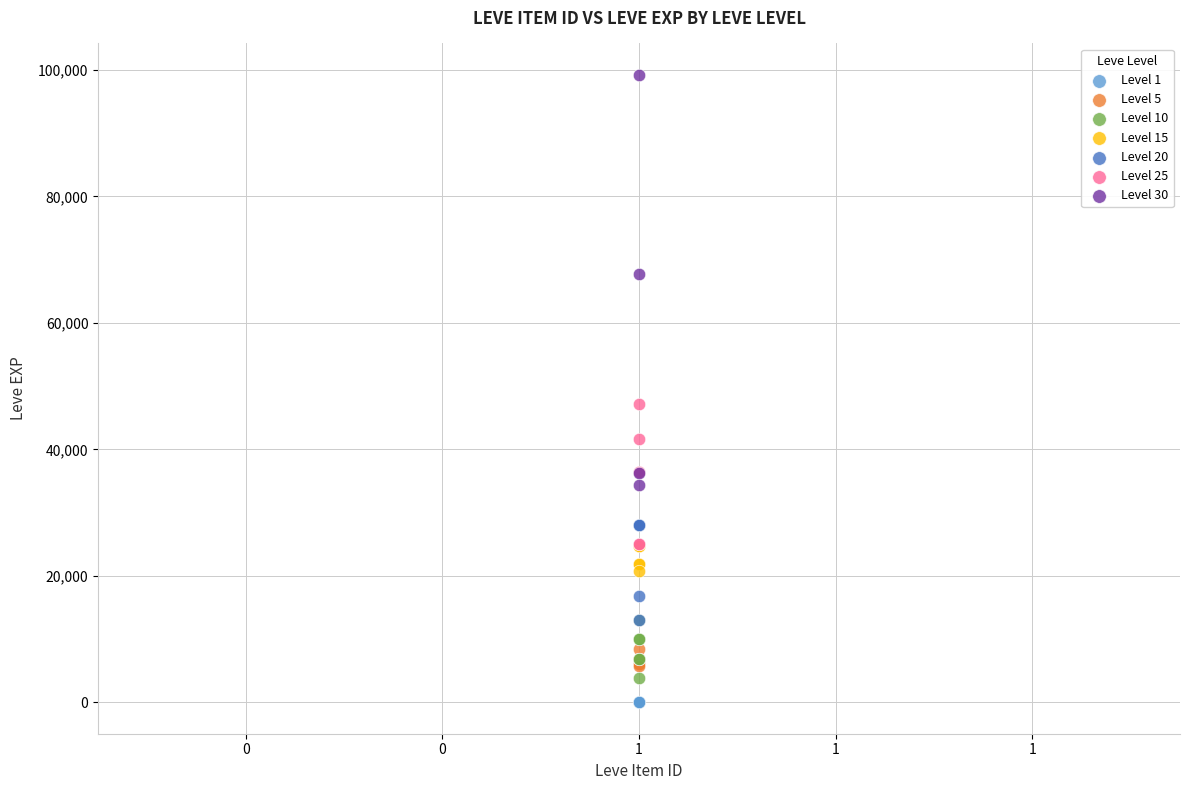

What are all the series names shown in the legend?

Level 1, Level 5, Level 10, Level 15, Level 20, Level 25, Level 30